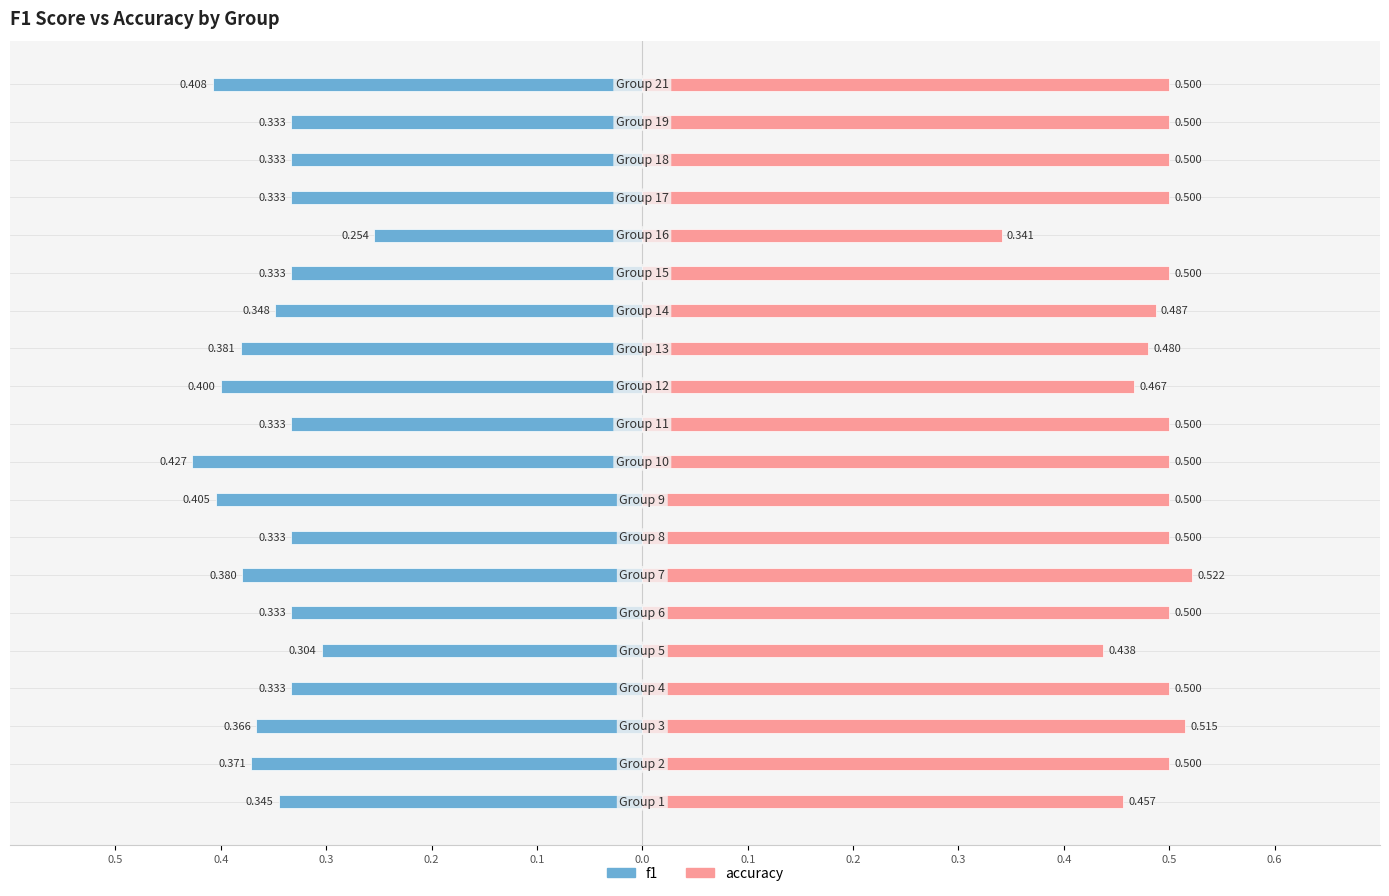

At how many categories does at least one series exceed 0?

20